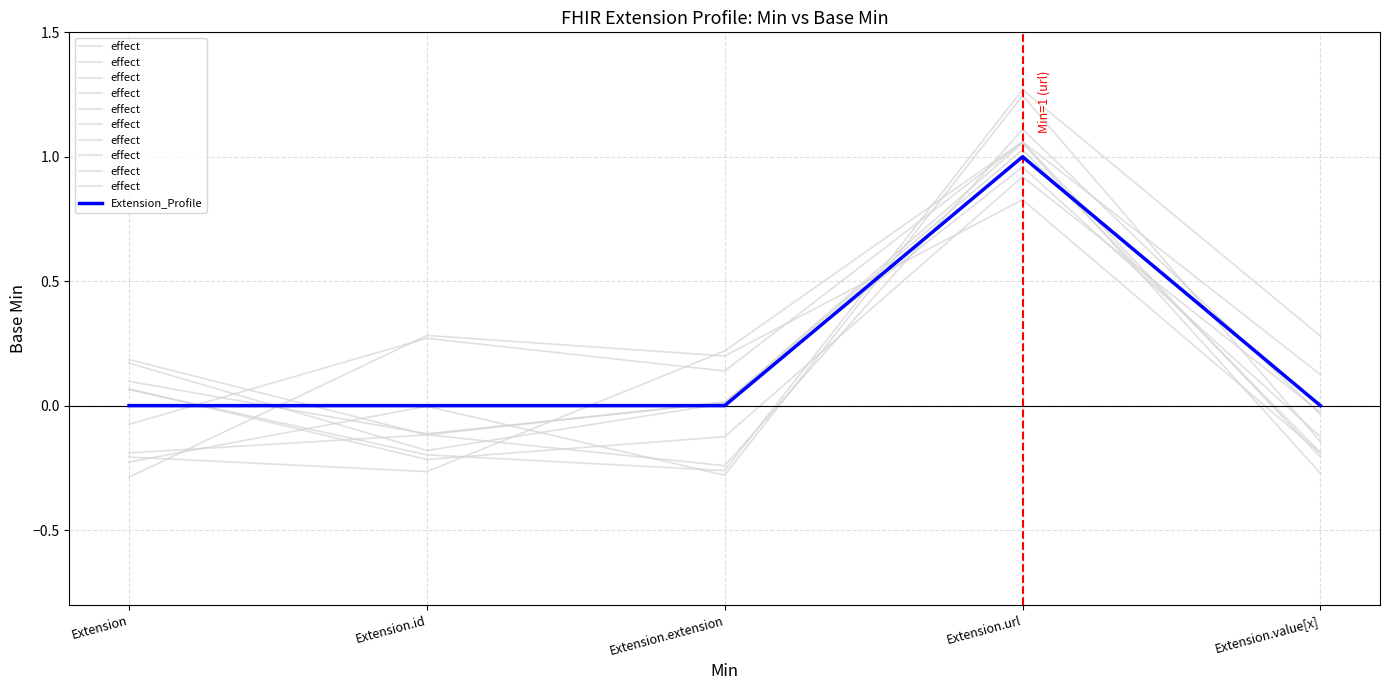

Does the chart display data point markers on the line(s)?

No